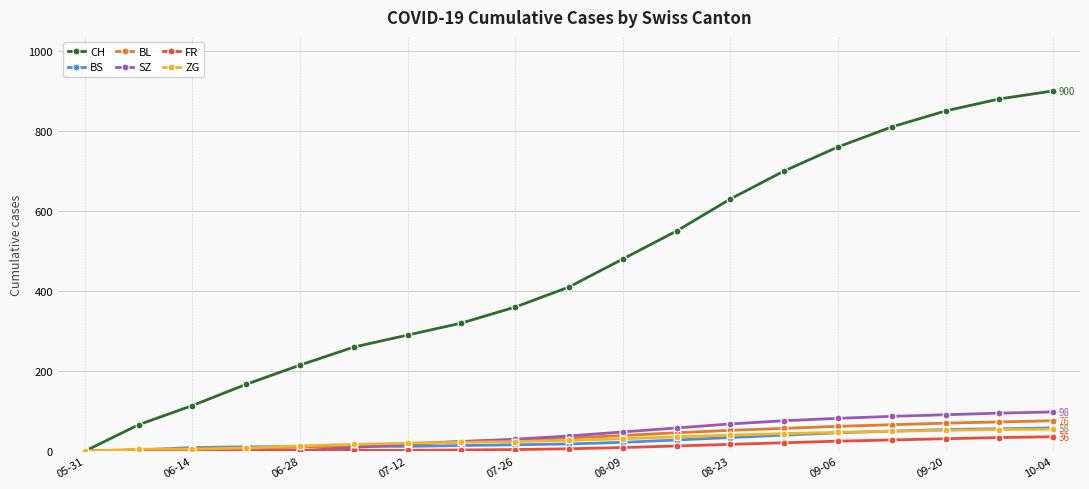

Which series has the largest range (max minus min)?

CH